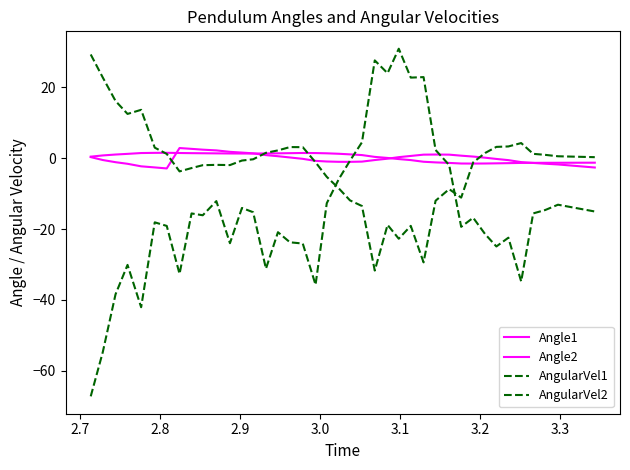

How many lines are shown in the chart?

4